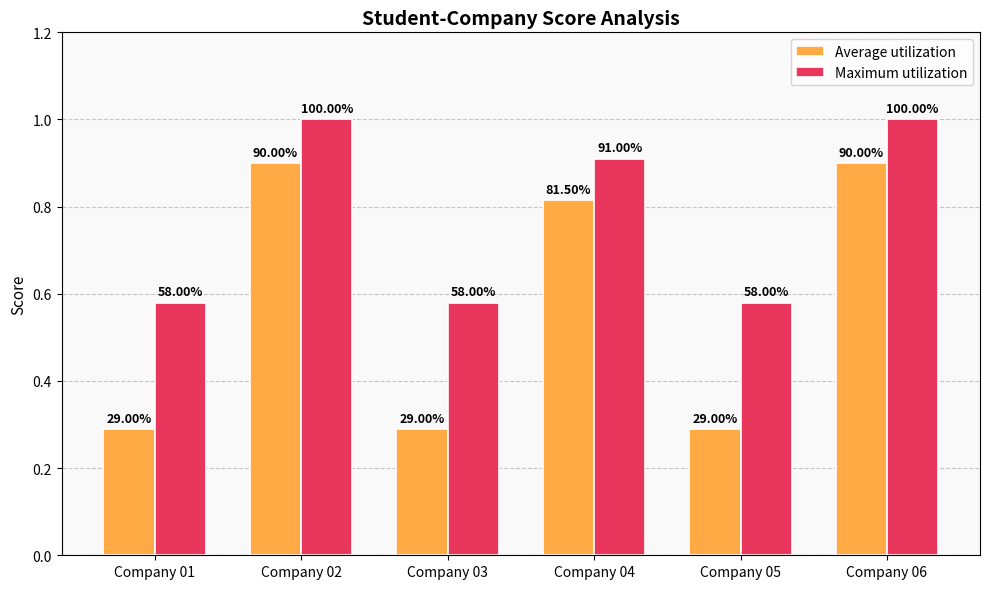

List the labels in order of Maximum utilization value, smallest first.

Company 01, Company 03, Company 05, Company 04, Company 02, Company 06